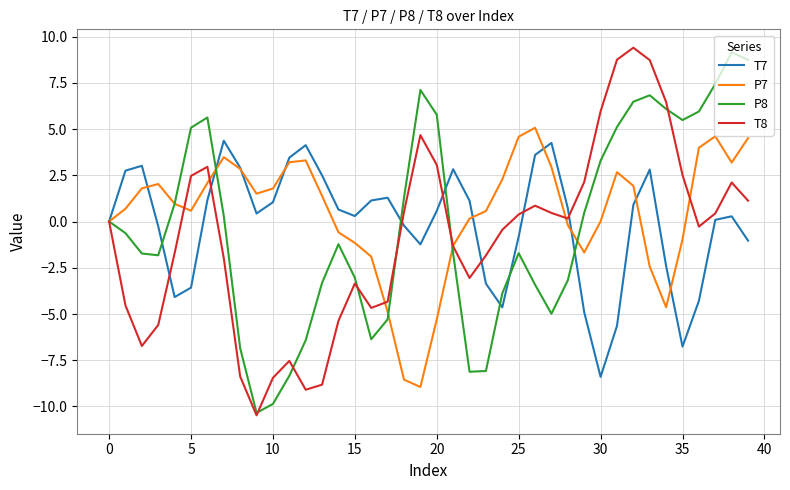

How many interior local peaks does the T7 series have?

8